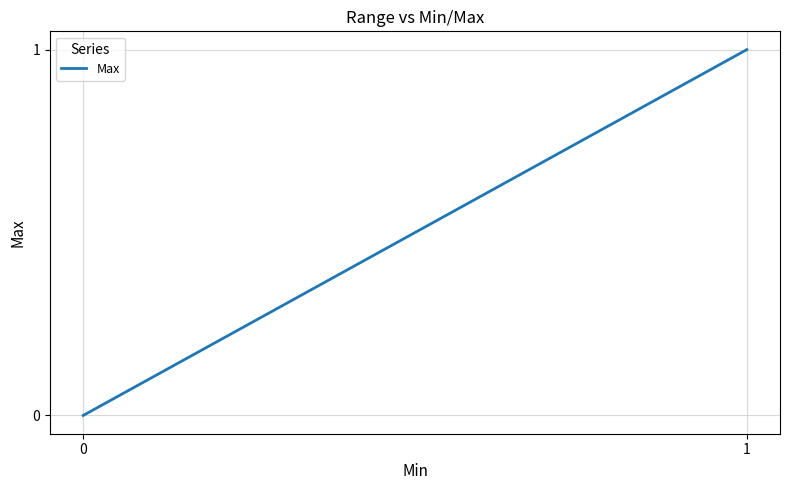

Is it true that the value at 1 is 0?

False